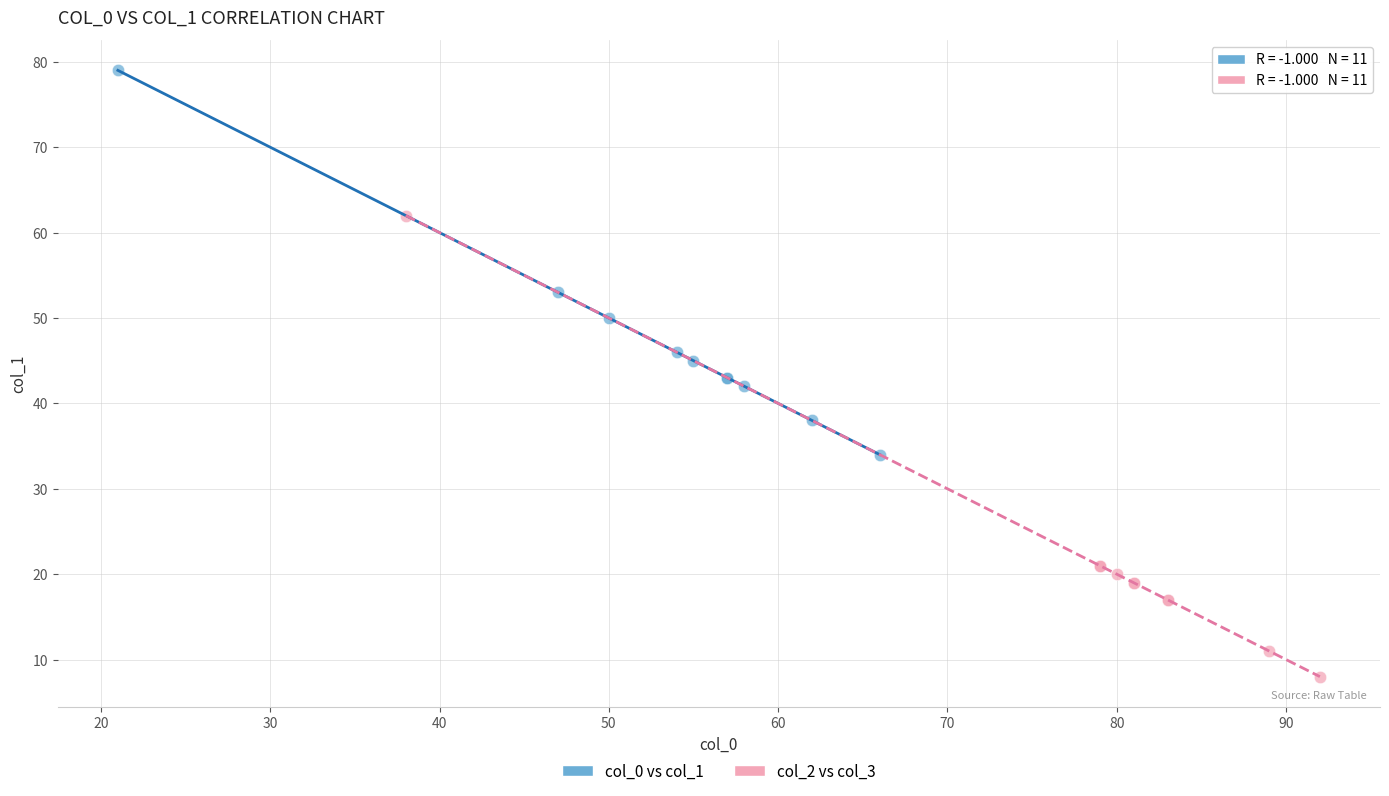

What are all the series names shown in the legend?

col_0 vs col_1, col_2 vs col_3